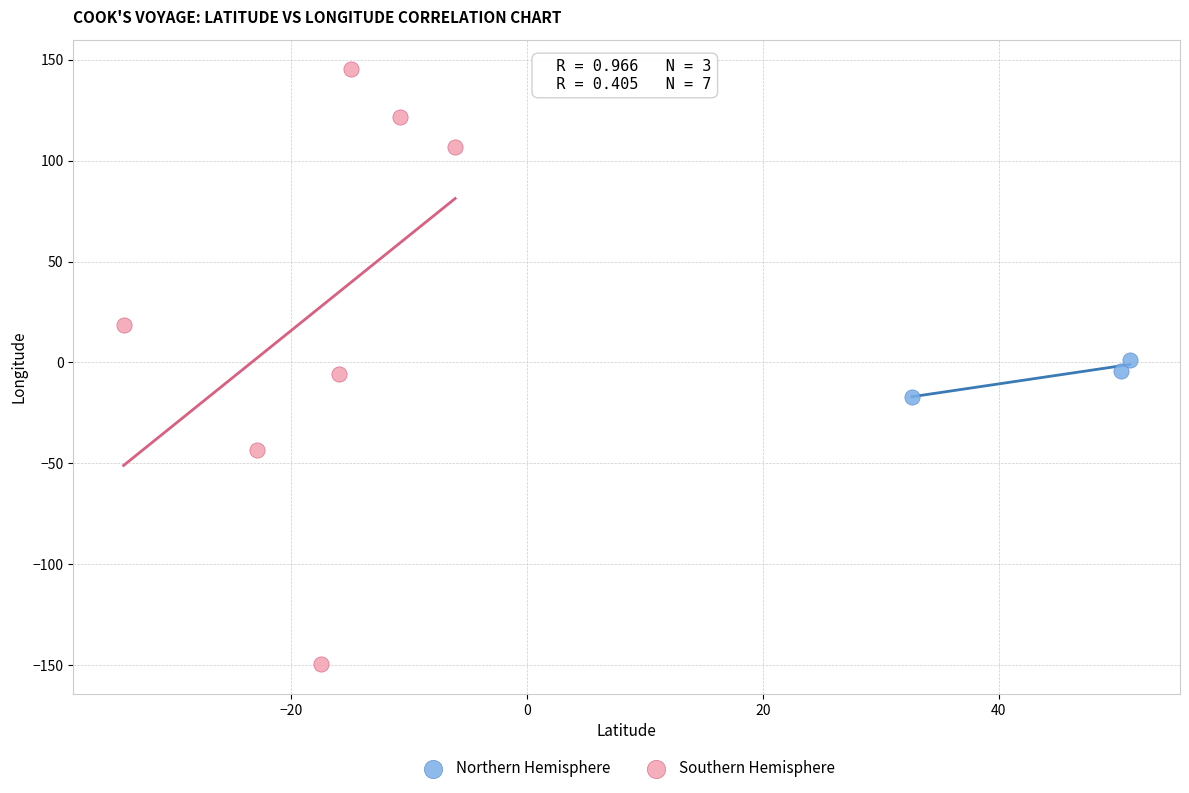

Which series contains the highest Y value?

Southern Hemisphere